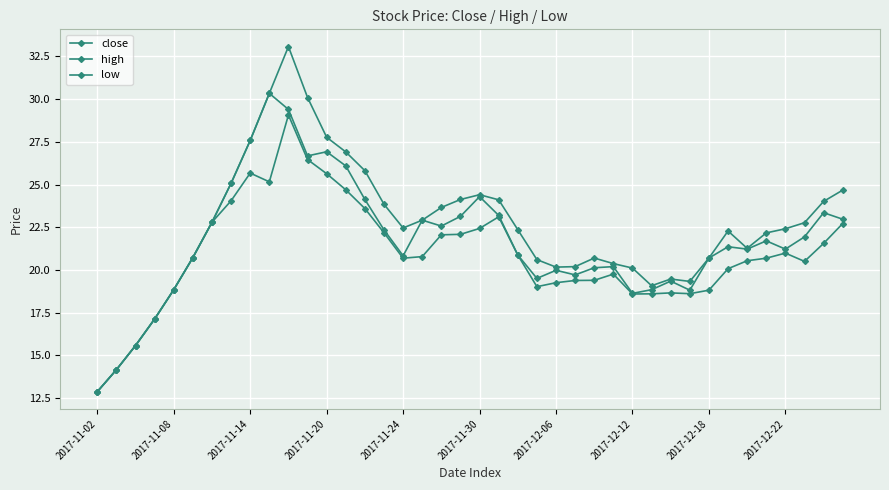

How many lines are shown in the chart?

3